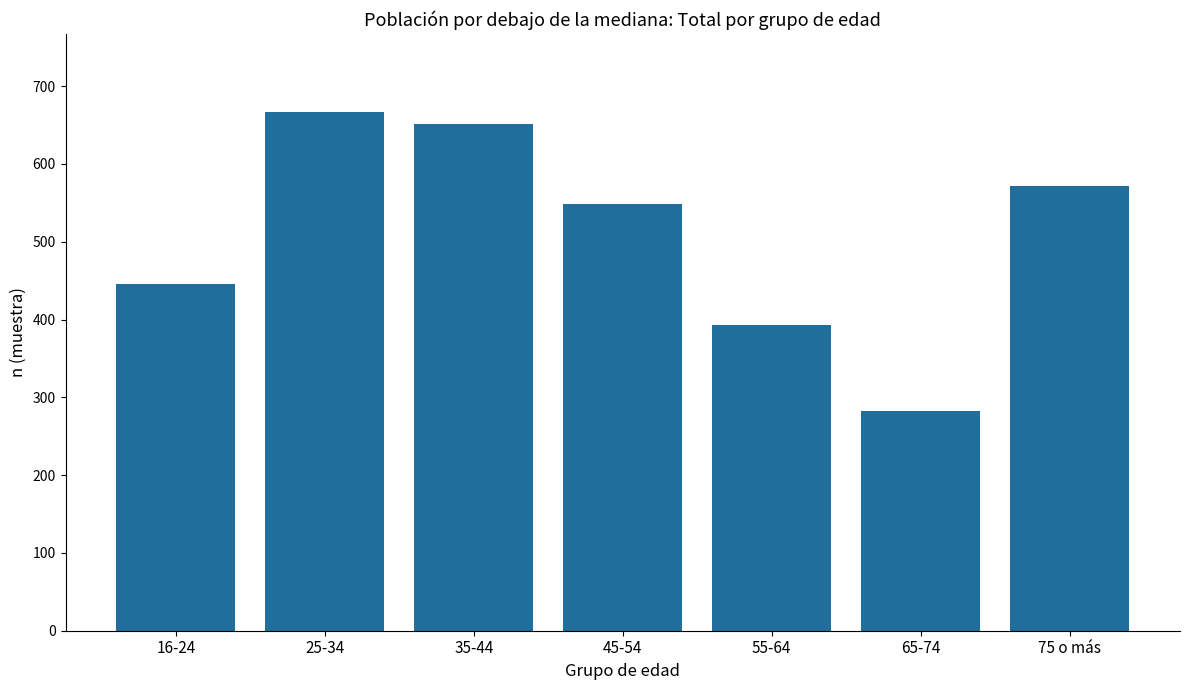

List the labels in order of value, smallest first.

65-74, 55-64, 16-24, 45-54, 75 o más, 35-44, 25-34